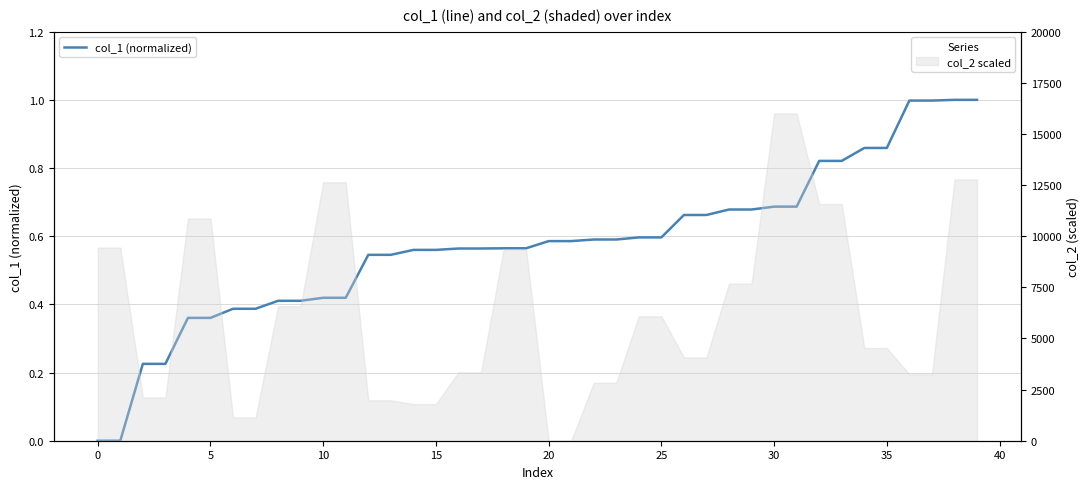

What is the change in value from −5 to 39?

+1.0